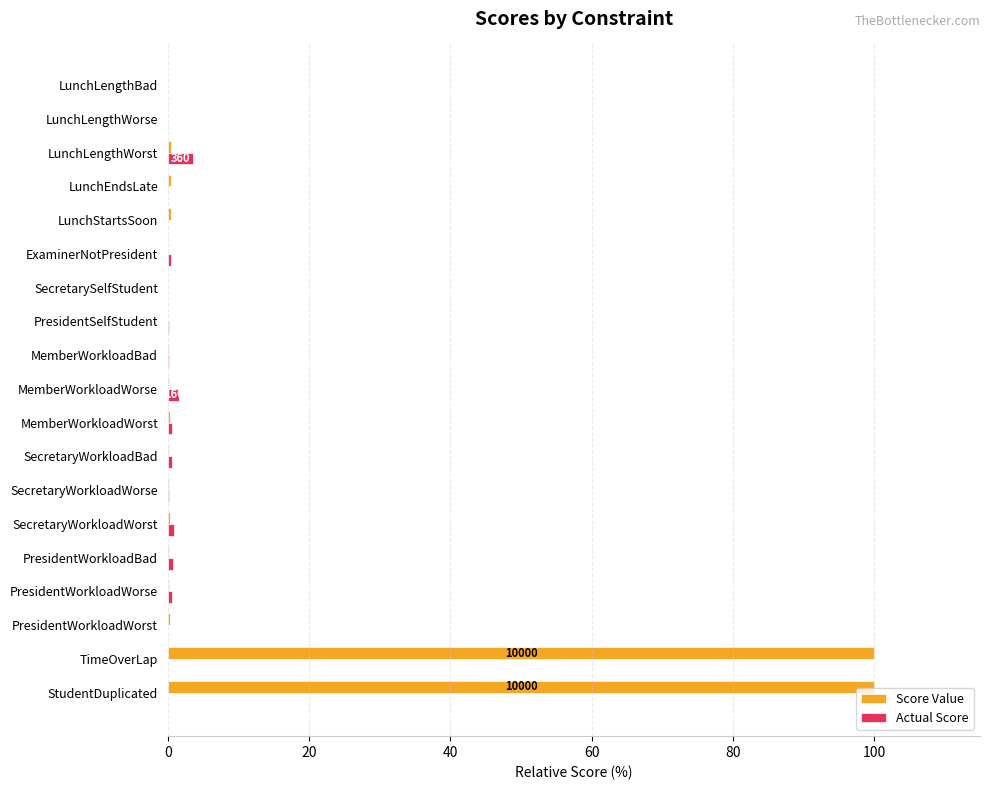

The Actual Score series shows 0.0 at PresidentWorkloadWorst. True or false?

True